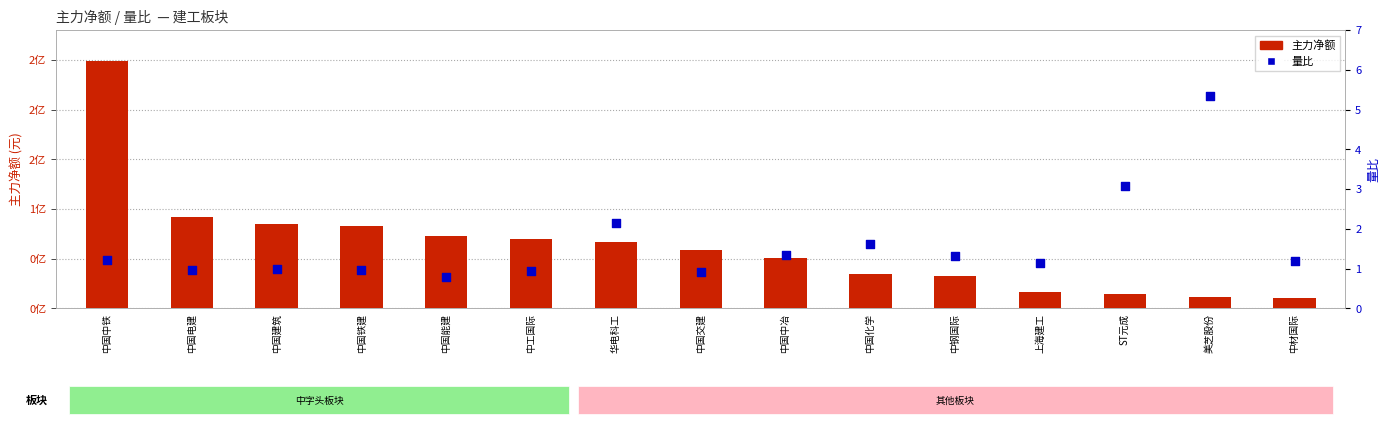

Which series has the largest Y range (max minus min)?

主力净额